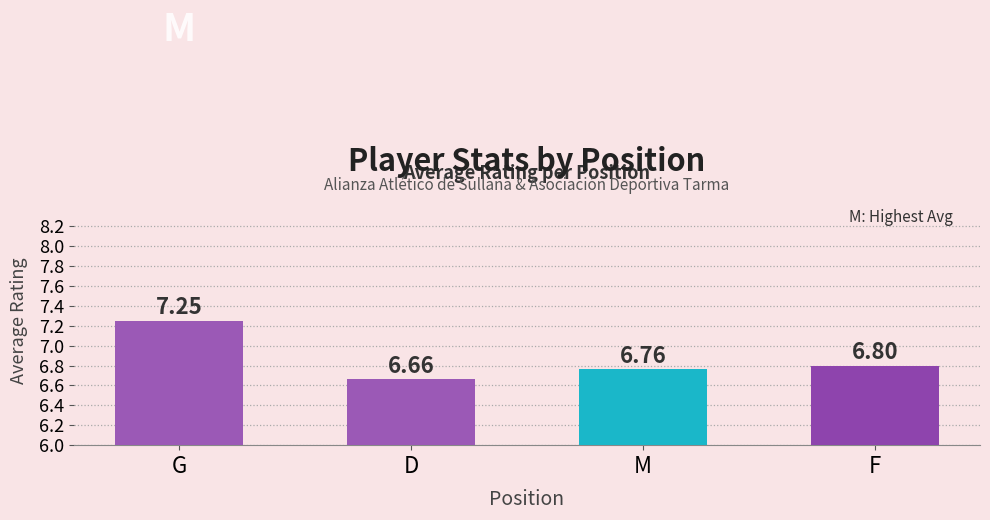

What value does the data have at M?

6.8